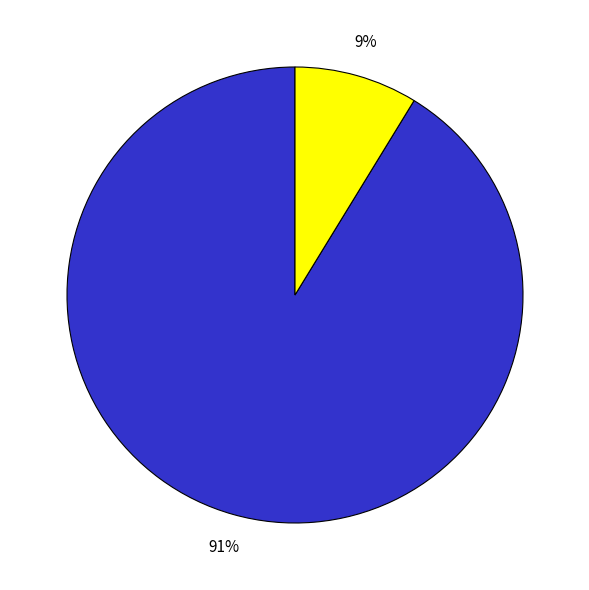

Is there a majority slice in this chart?

Yes